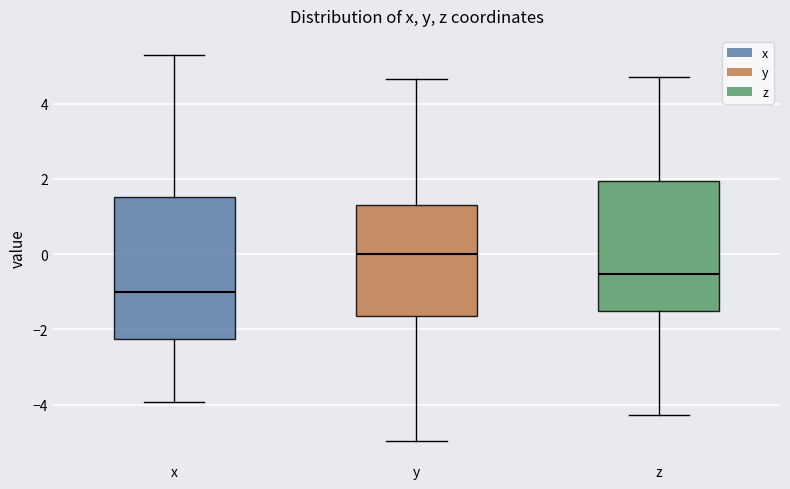

Which box's median line is the highest?

y